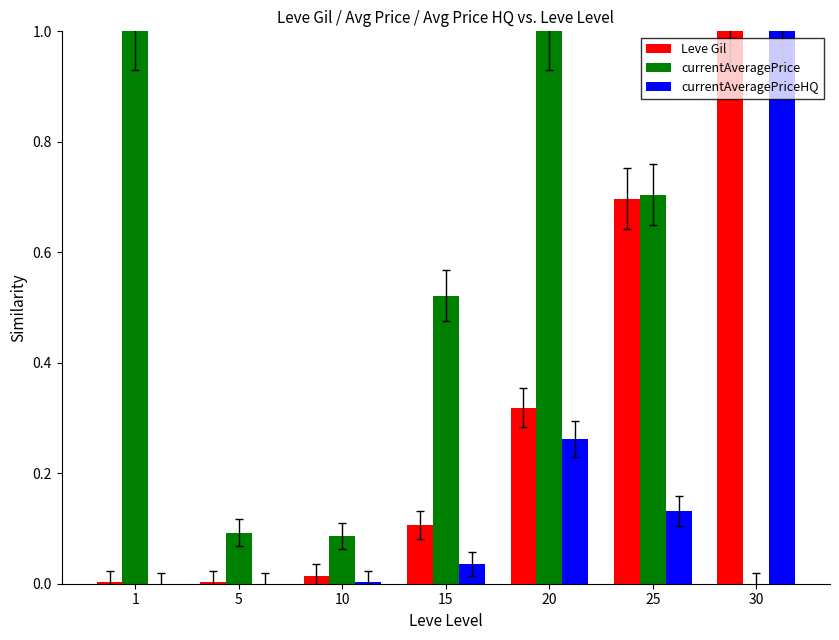

Between 1 and 15, which series saw the biggest shift?

currentAveragePrice